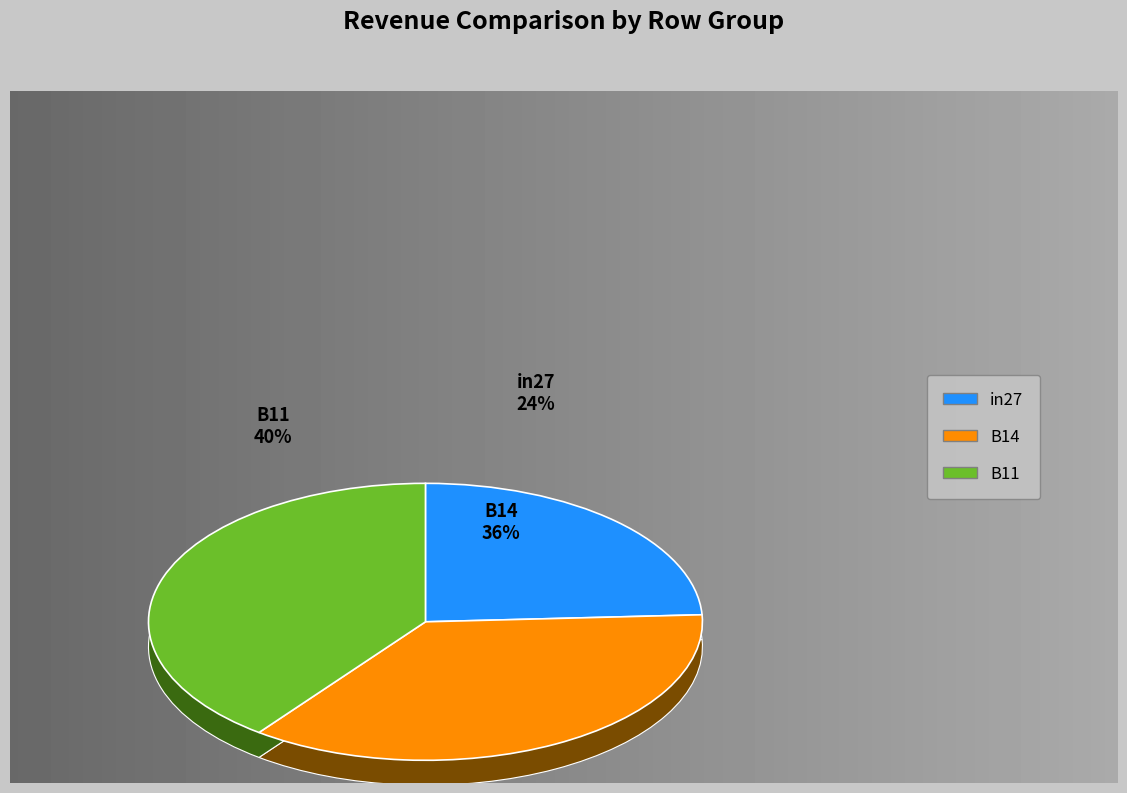

What is the change in value from B14 to B11?

+0.1